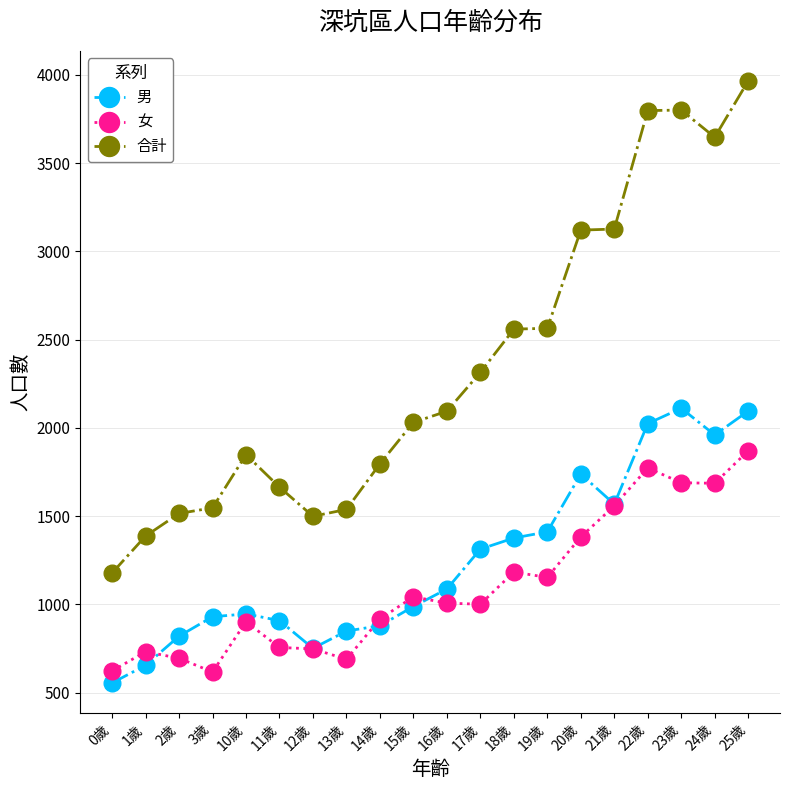

Read the 合計 value at 15歲, to the nearest 50.

2050